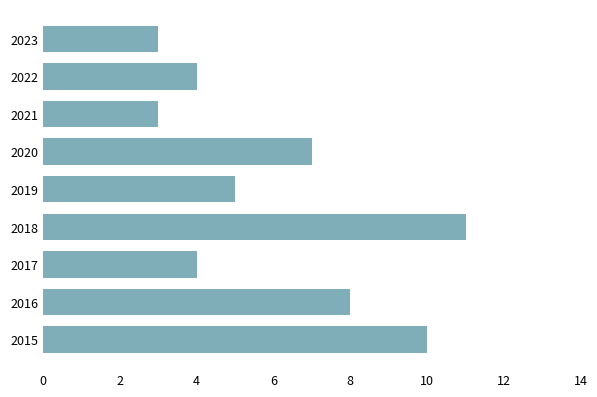

Which has a higher value, 2017 or 2021?

2017